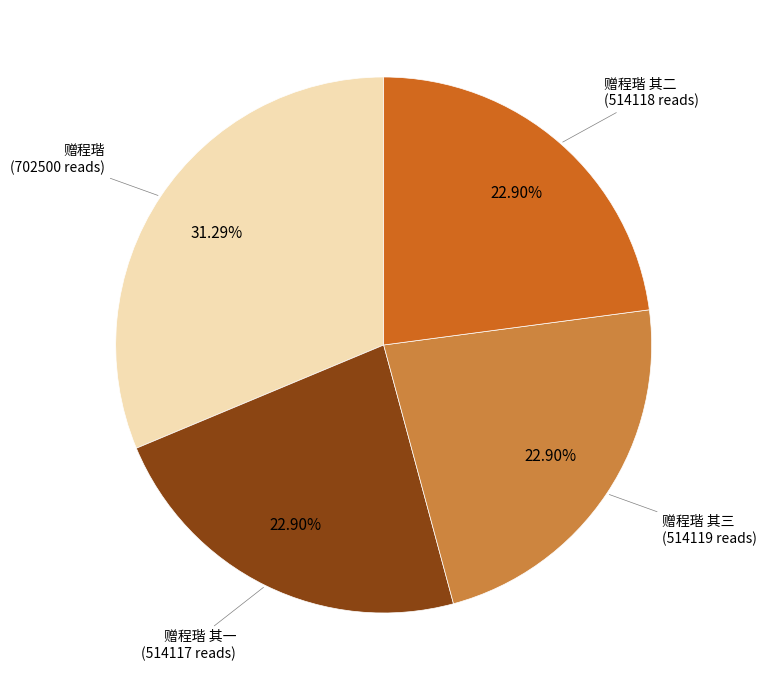

Is there any slice that represents more than half of the pie?

No